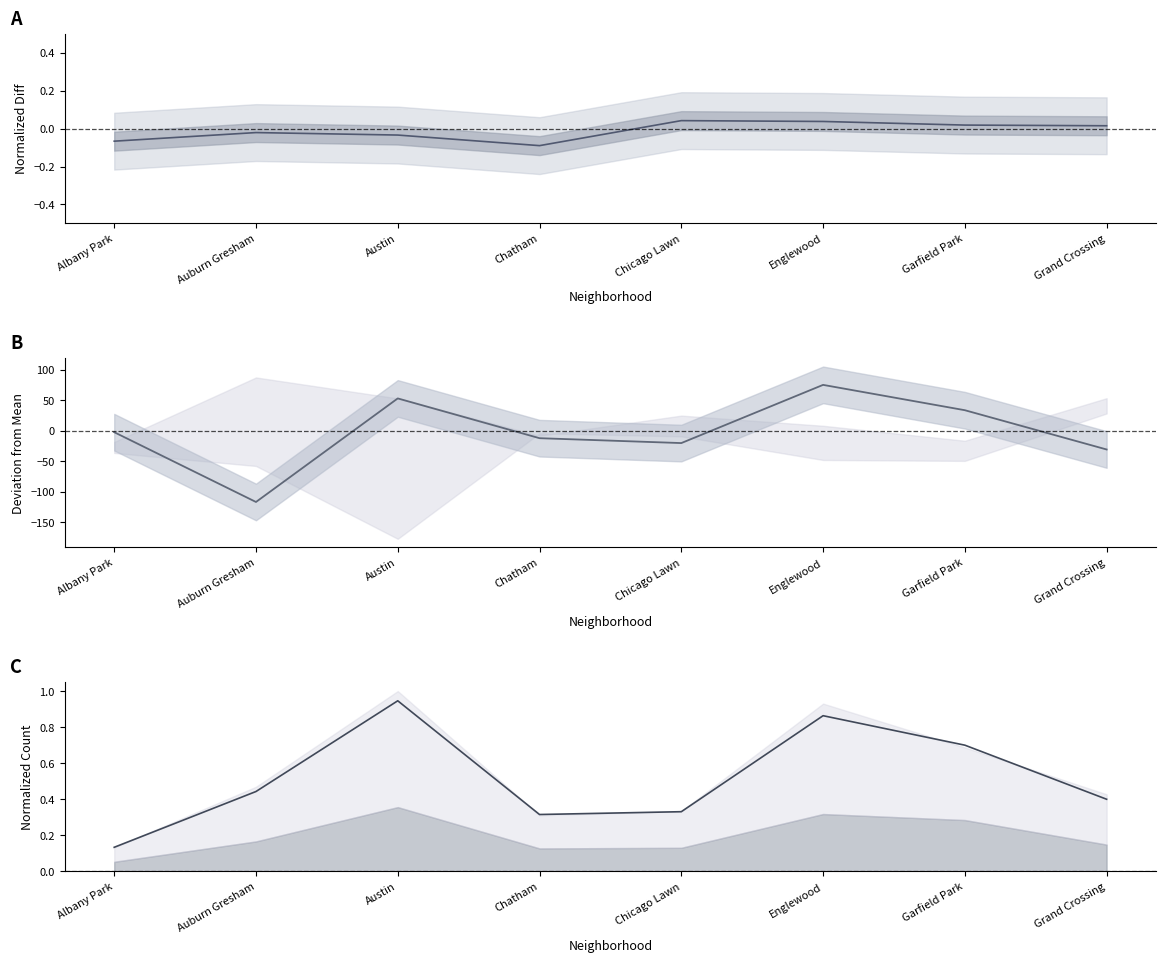

What is the value of the 5th point from the left?

0.3